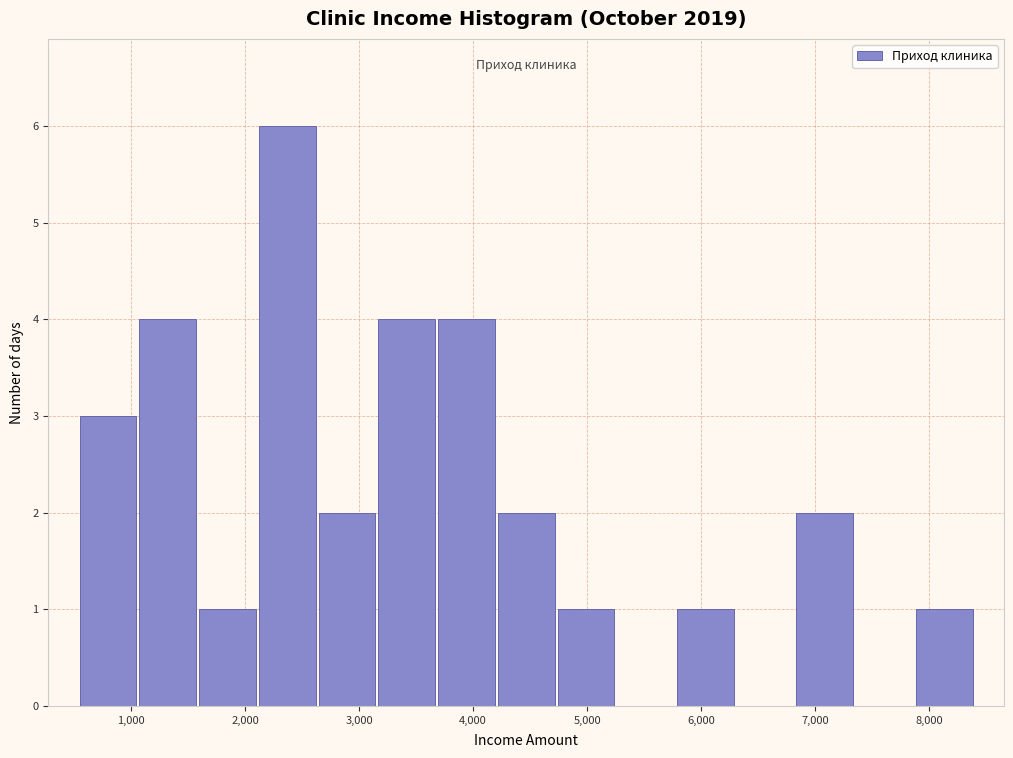

Reading left to right, transcribe this chart: for each bar, give the range it covers on the x-axis and its height. Neither the bar edges nor the heights are printed on the chart, so give them approximately, as read against the axes.

500 to 1100: 3
1100 to 1600: 4
1600 to 2100: 1
2100 to 2600: 6
2600 to 3200: 2
3200 to 3700: 4
3700 to 4200: 4
4200 to 4700: 2
4700 to 5300: 1
5300 to 5800: 0
5800 to 6300: 1
6300 to 6800: 0
6800 to 7300: 2
7300 to 7900: 0
7900 to 8400: 1